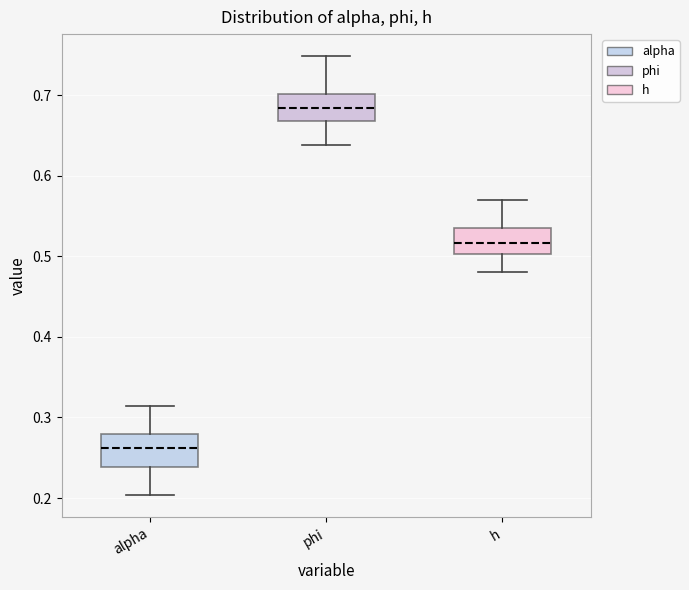

Reading left to right, read every box against the y-axis: the position of its median line, the range the box covers, and the ends of its whiskers. The values are not printed on the chart, so give them approximately, as read against the axis.

alpha: median 0.26, box 0.24 to 0.28, whiskers 0.20 to 0.31
phi: median 0.68, box 0.67 to 0.70, whiskers 0.64 to 0.75
h: median 0.52, box 0.50 to 0.54, whiskers 0.48 to 0.57